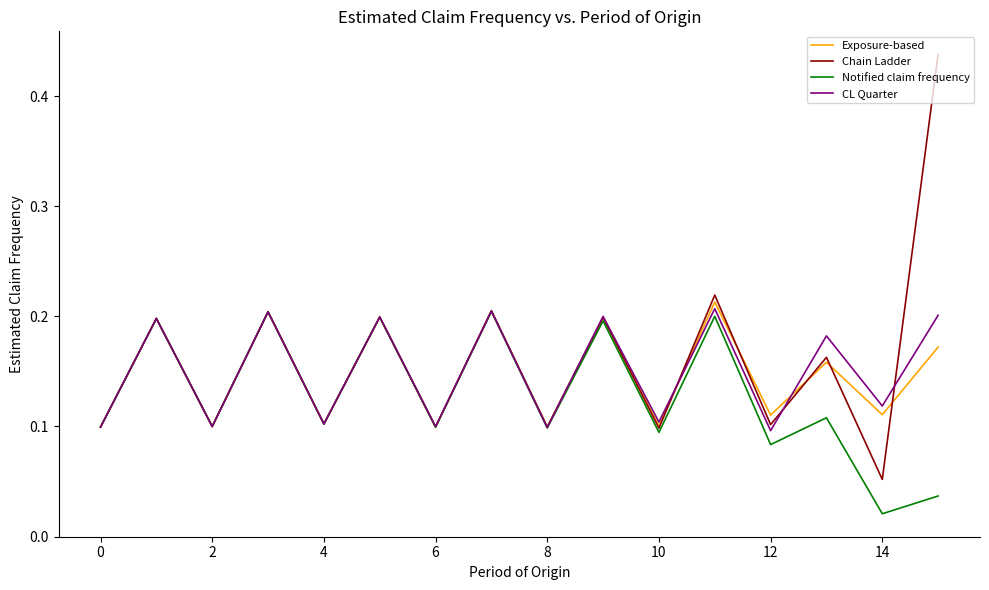

True or false: Exposure-based has more than 0 points higher than both neighbors.

True